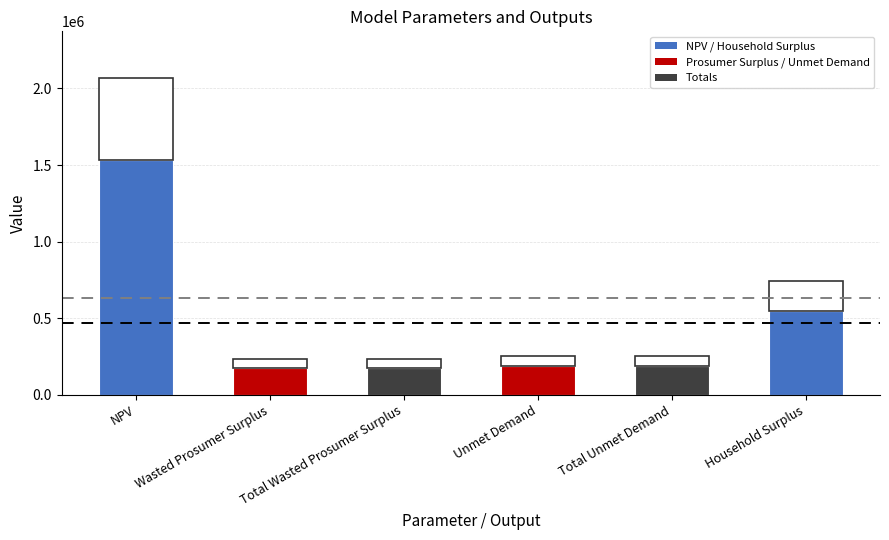

The chart shows a value of 173398.7 at Total Wasted Prosumer Surplus. True or false?

True